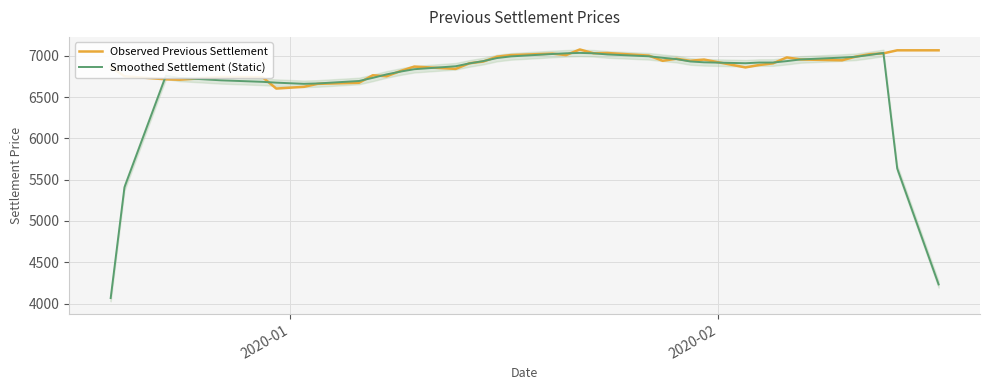

How many data points in Observed Previous Settlement are above 6939?

18